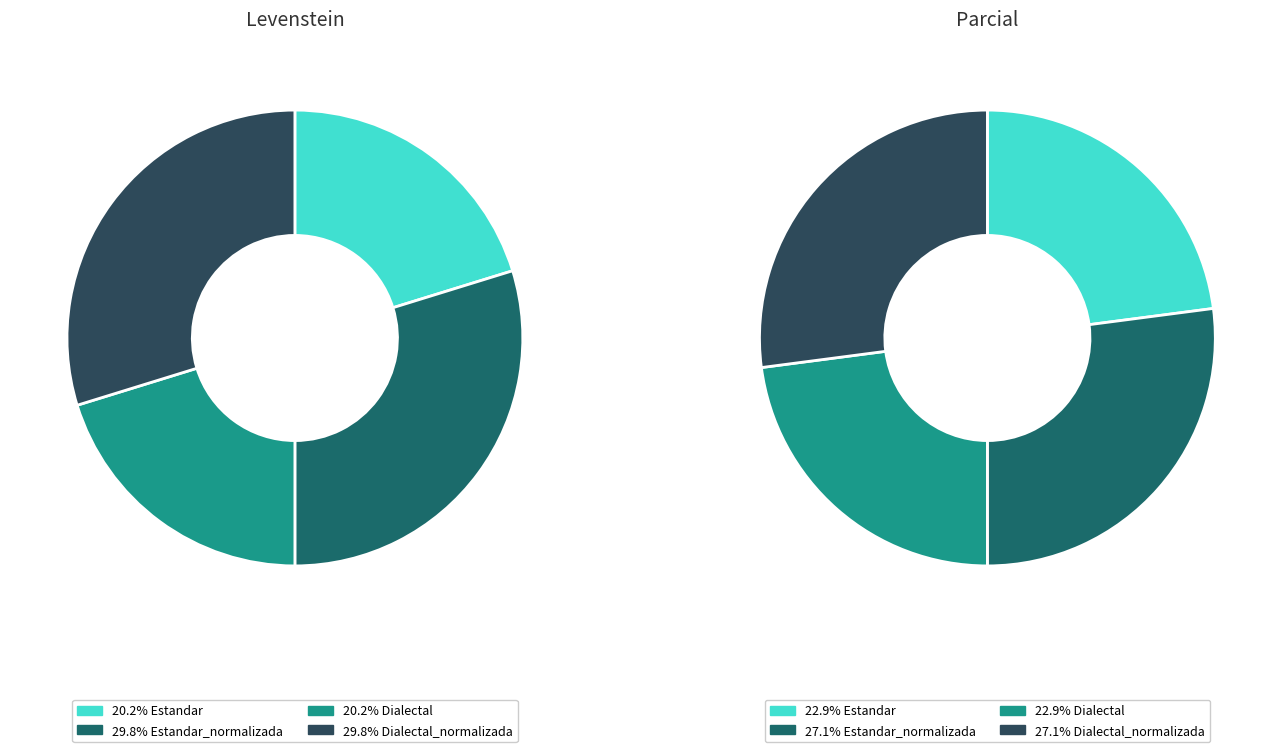

Is there a majority slice in this chart?

No